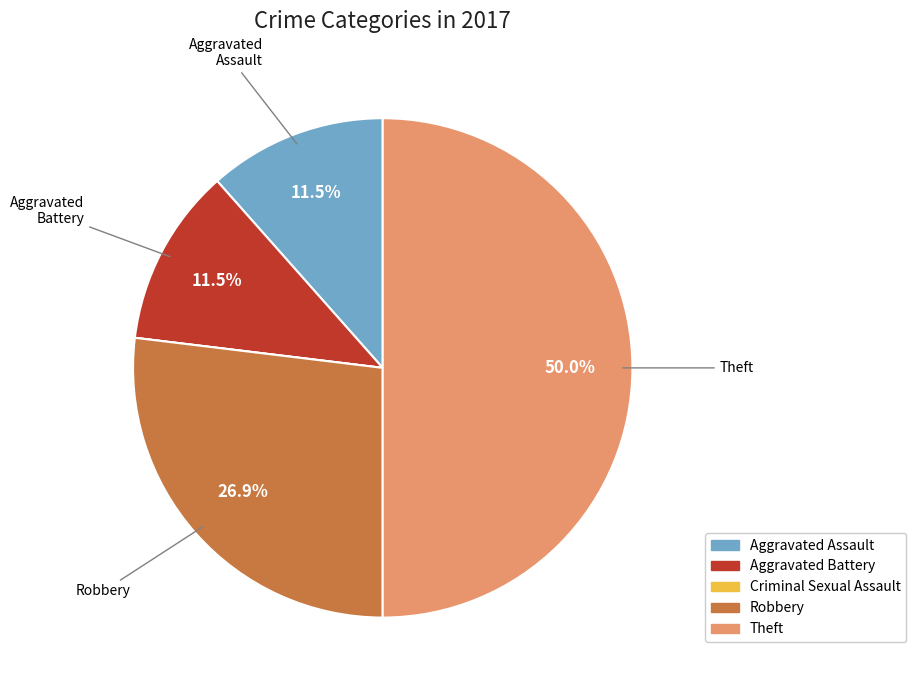

Which has a higher value, Aggravated Assault or Robbery?

Robbery